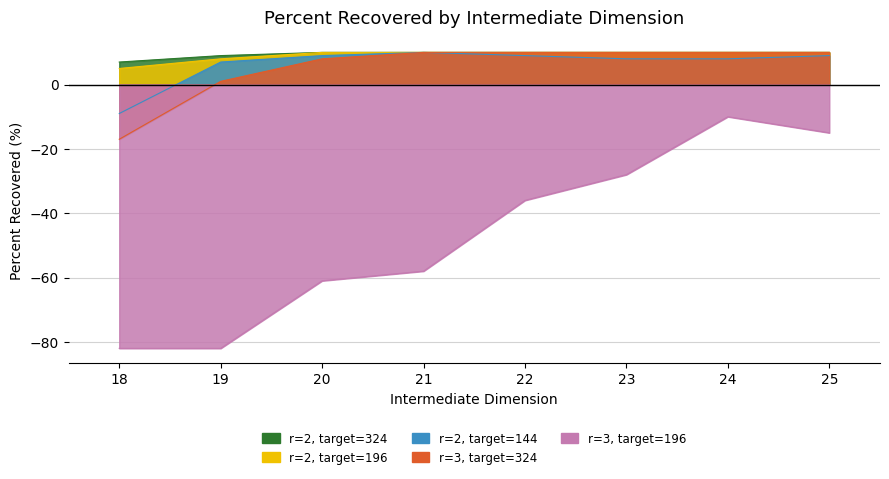

How many values in r=2, target=144 are above zero?

7